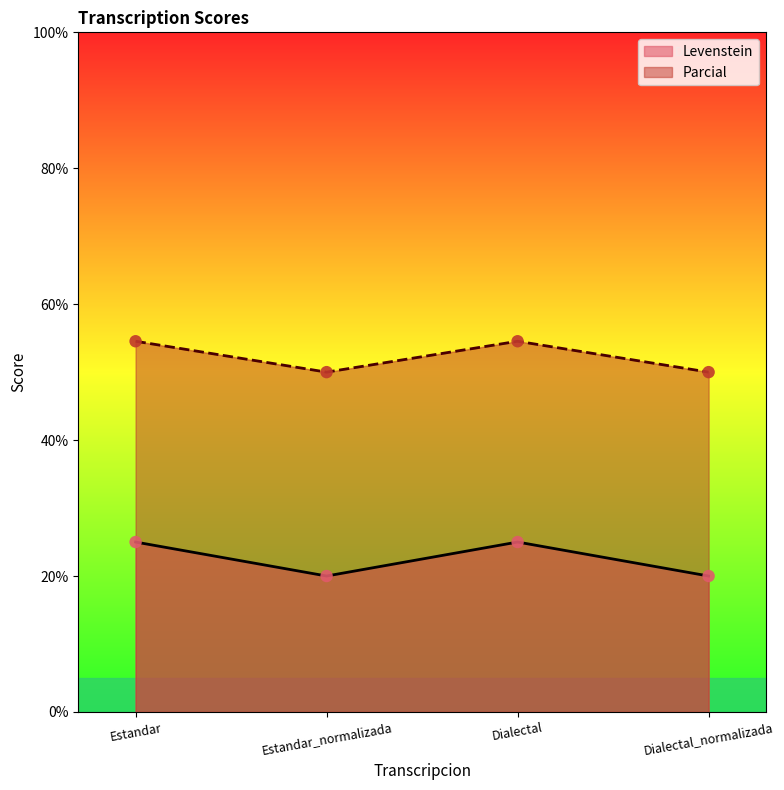

At which category is the sum across all series the highest?

Estandar